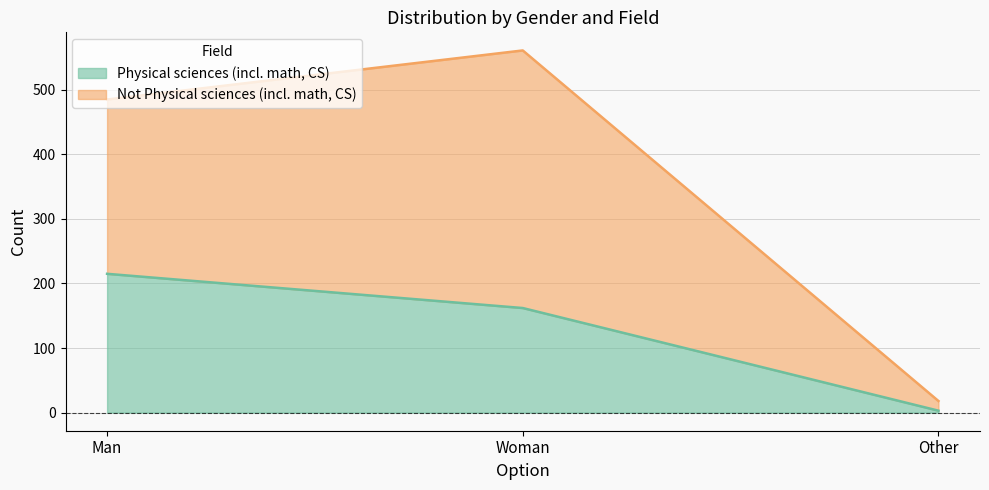

How many lines are shown in the chart?

2